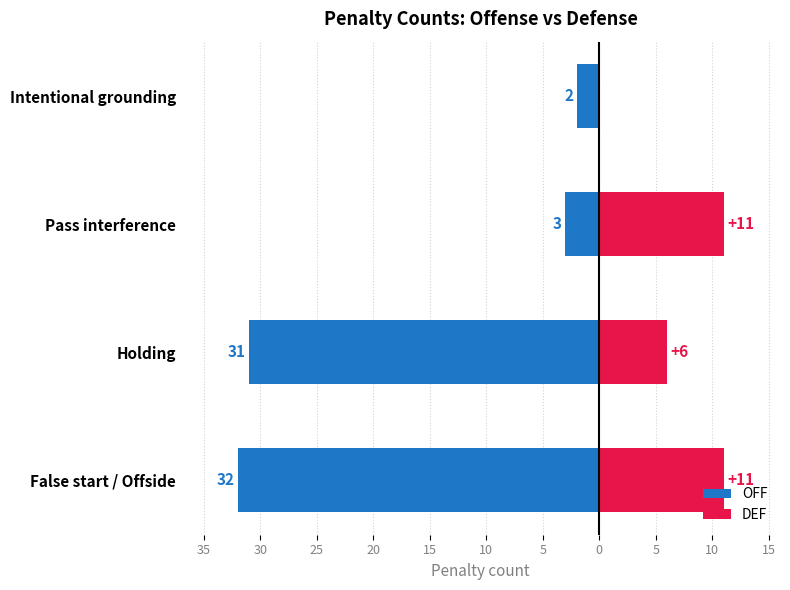

What are all the series names shown in the legend?

OFF, DEF